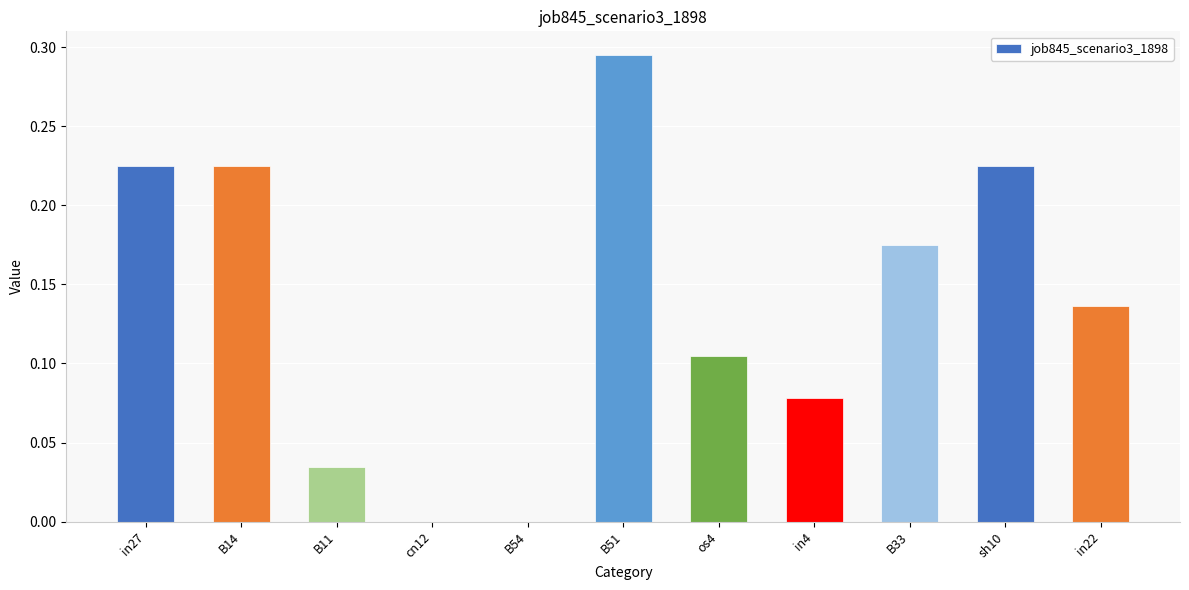

Are the bars horizontal?

No